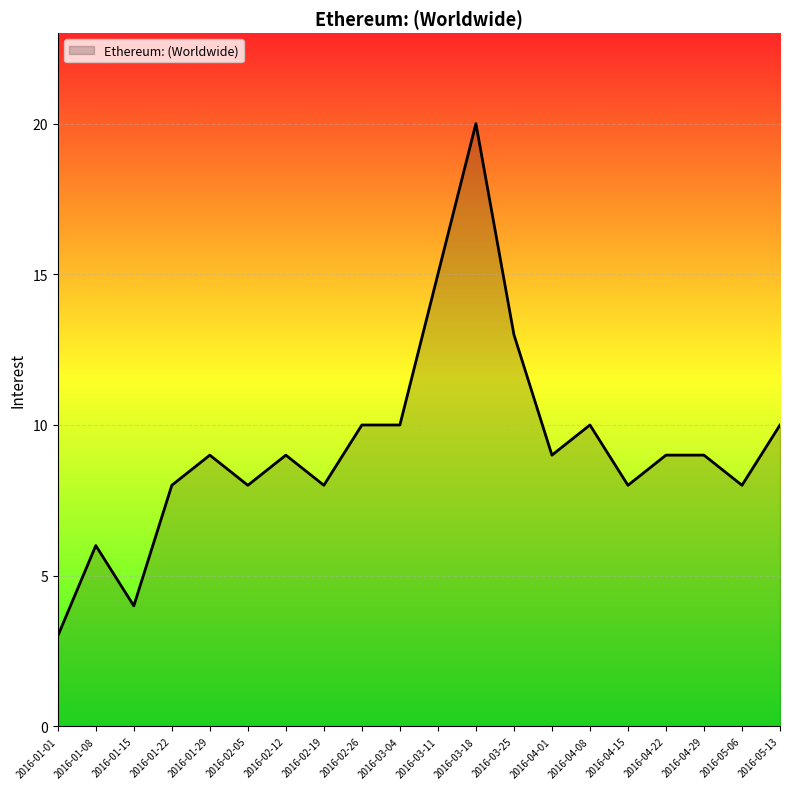

What is the difference between the maximum and minimum values?

17